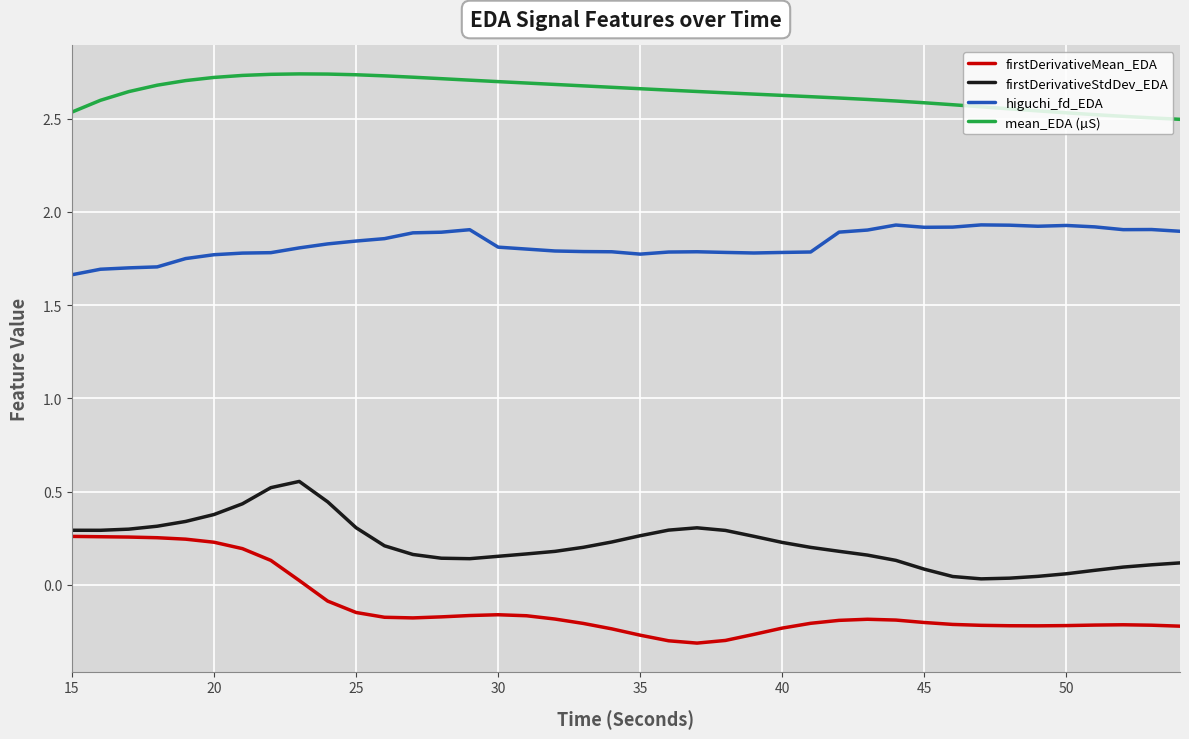

True or false: firstDerivativeMean_EDA and mean_EDA (µS) cross at least once.

False